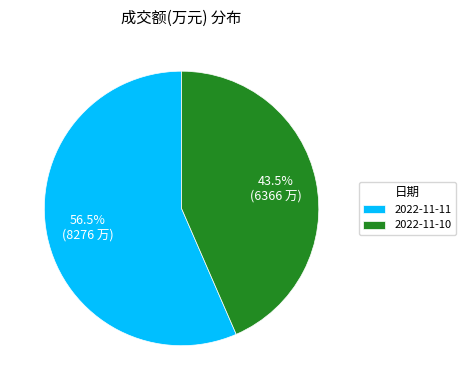

Approximately how many times larger is the value at 2022-11-11 compared to 2022-11-10?

1.3